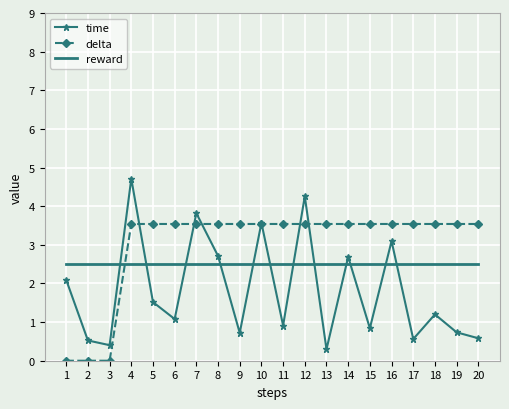

What is the difference between the highest and lowest values at 2?

2.5